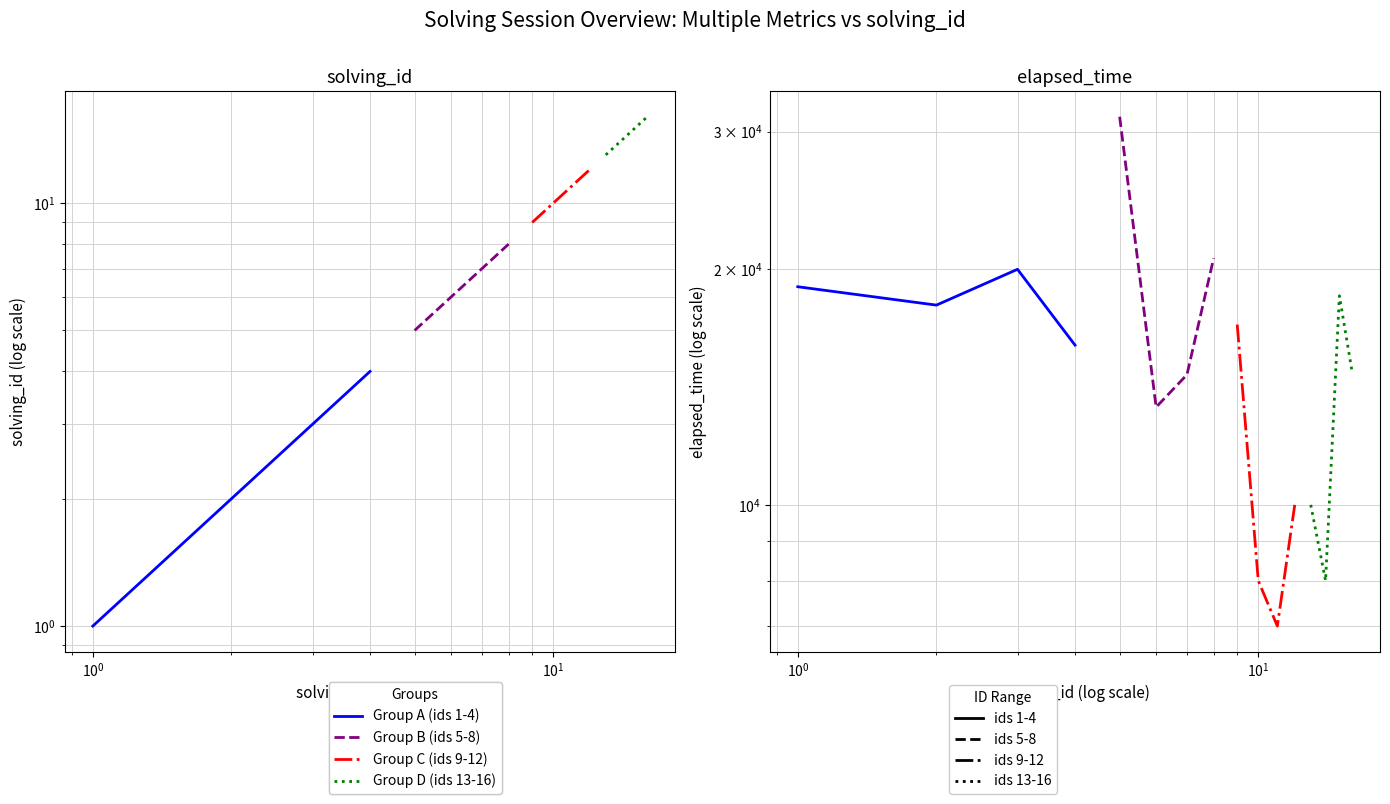

List the series in order of their overall mean, lowest first.

Group C (ids 9-12), Group D (ids 13-16), Group A (ids 1-4), Group B (ids 5-8)